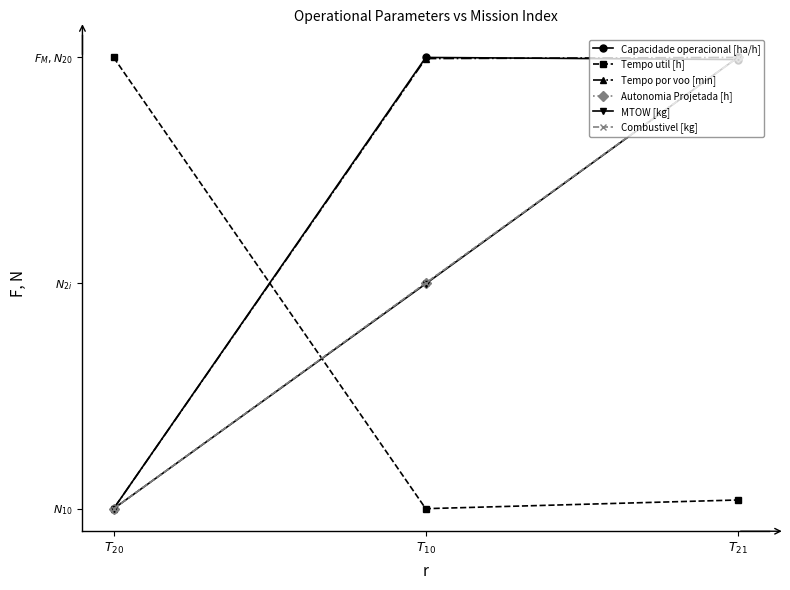

Is this an area chart (filled region under the line)?

No